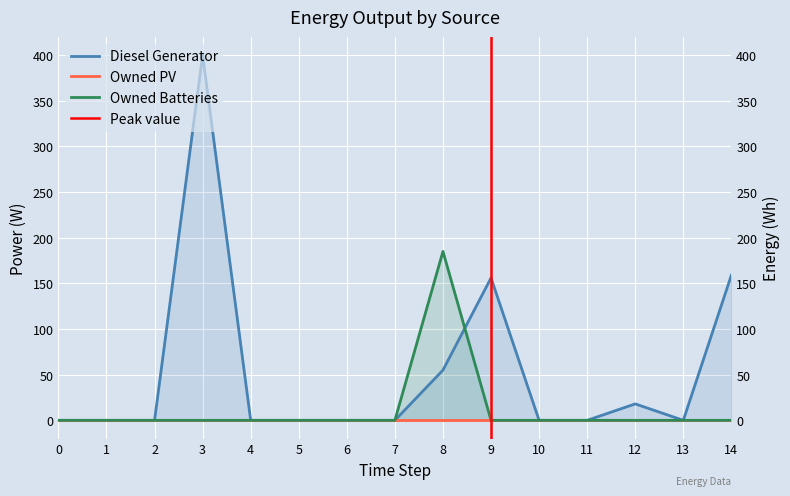

Where is the first local minimum for Diesel Generator?

13